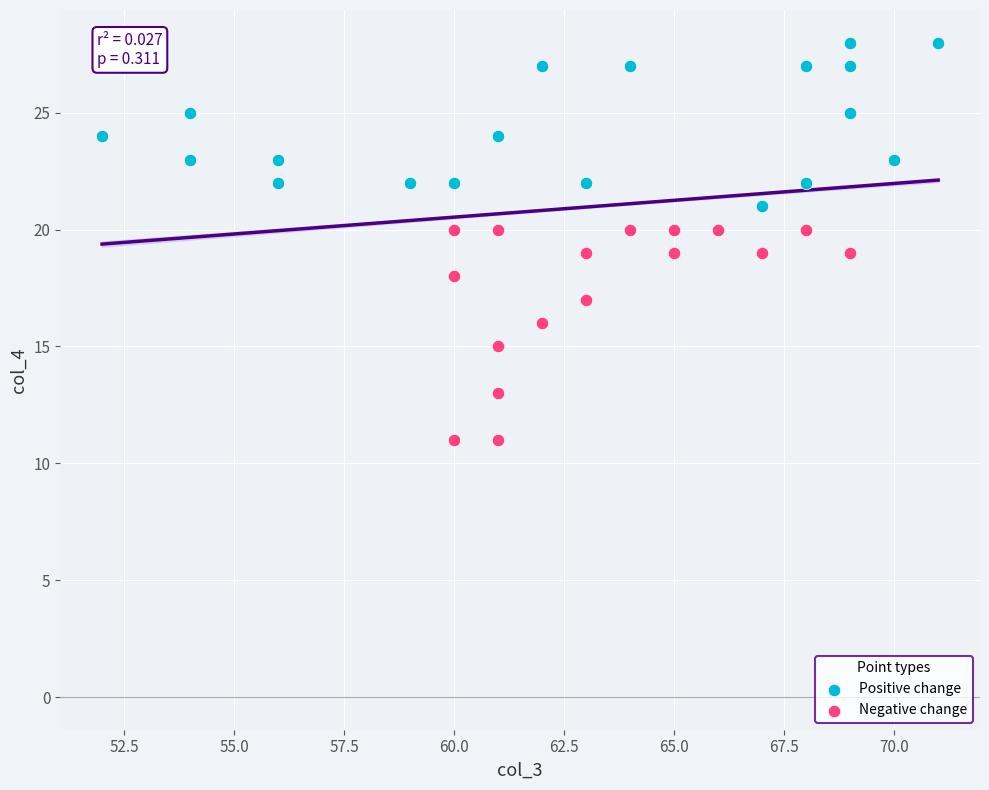

Which series reaches the maximum Y coordinate?

Positive change